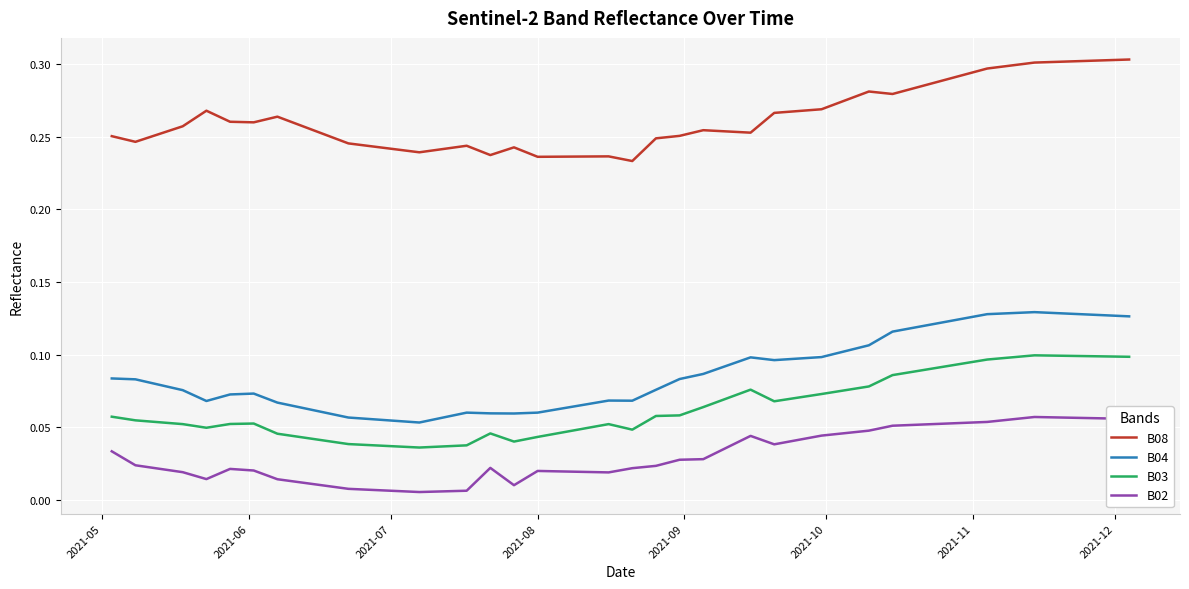

Which series has the largest total across all categories?

B08